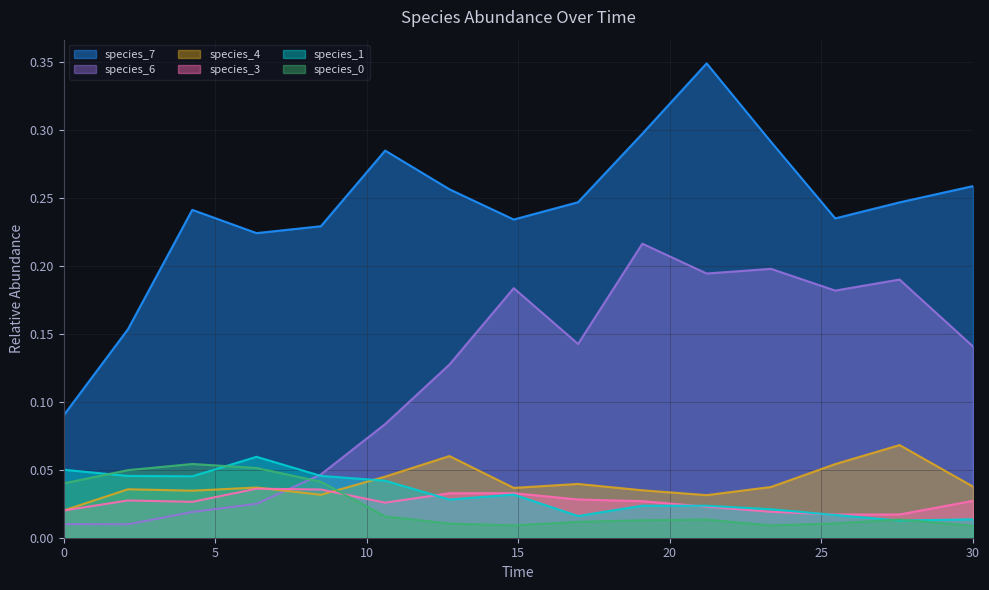

What is the highest value of the species_4 series?

0.1